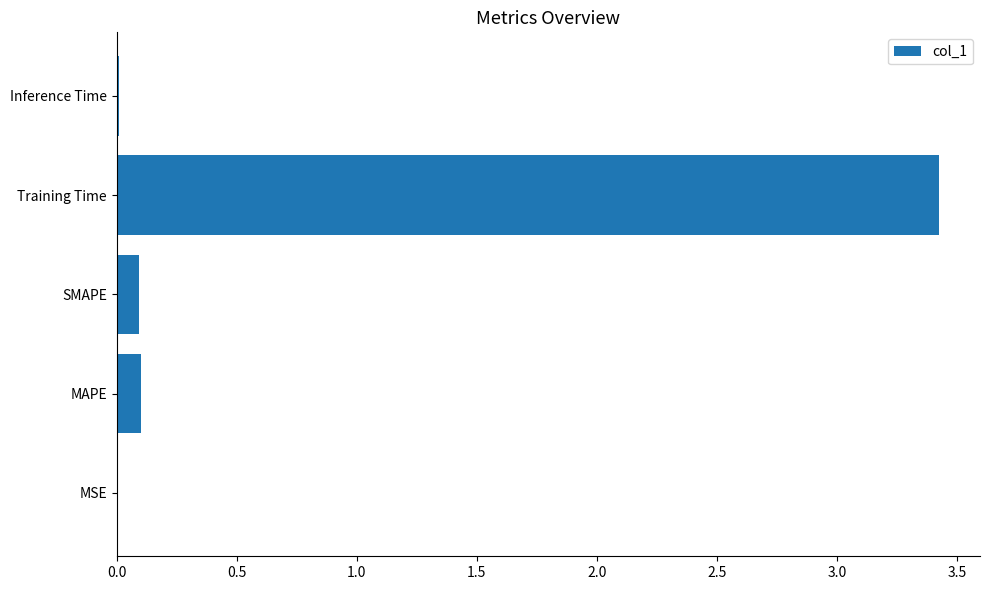

Does the chart contain stacked bars?

No